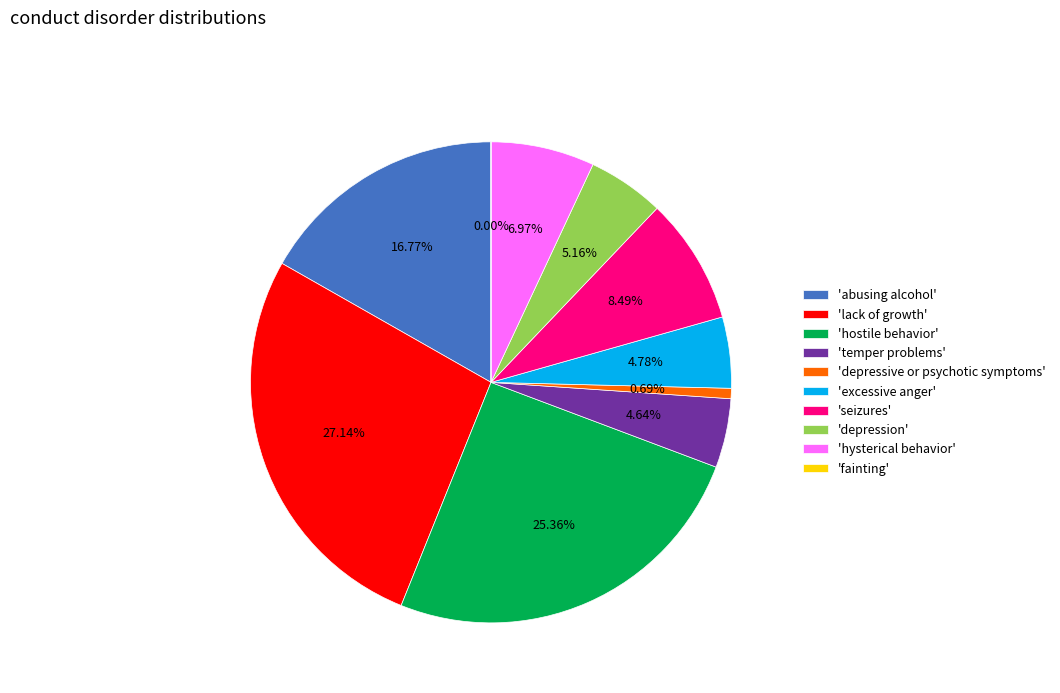

To the nearest percent, what is the average slice percentage?

10%